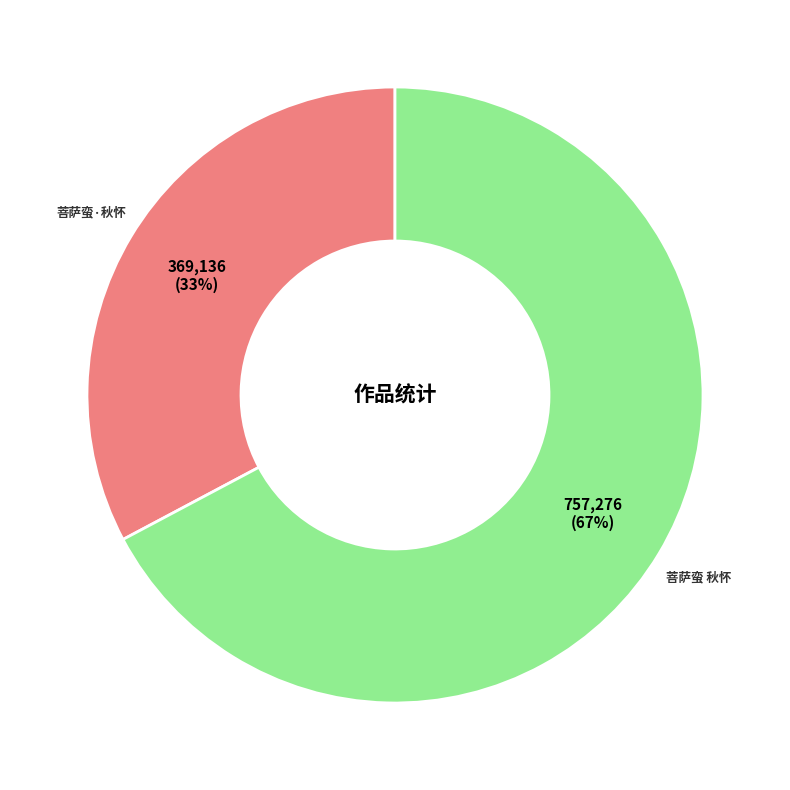

The 菩萨蛮 秋怀 slice represents 67% of the pie. True or false?

True